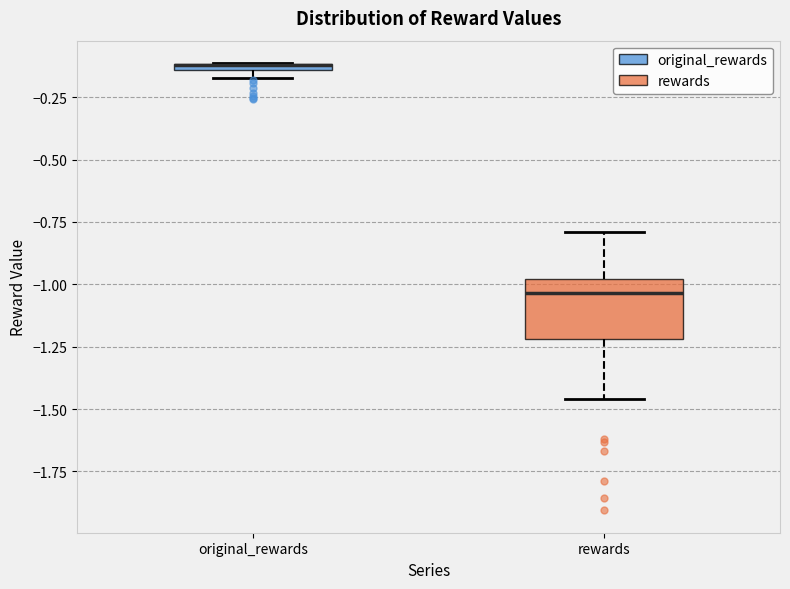

Which box is the tallest, from its lower edge to its upper edge?

rewards